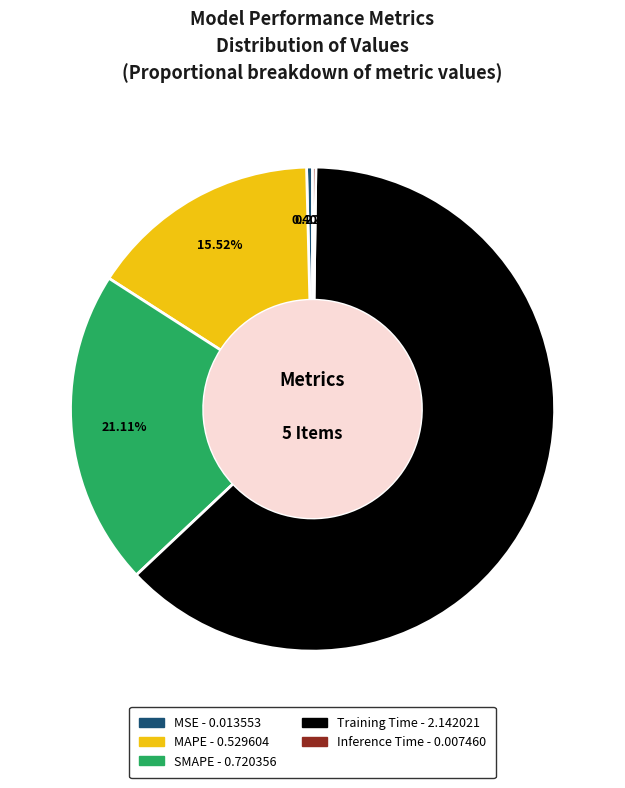

What is the largest slice in the pie chart?

Training Time